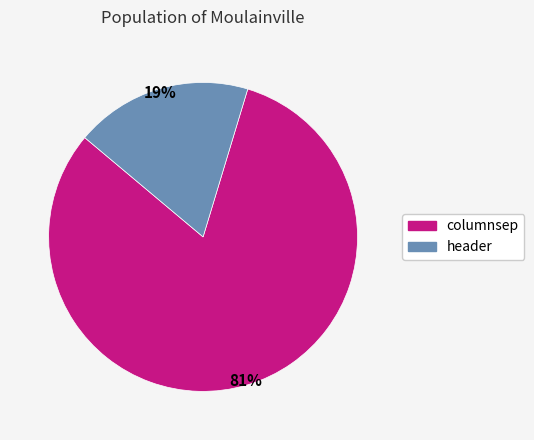

What percentage is the columnsep slice, to the nearest percent?

81%